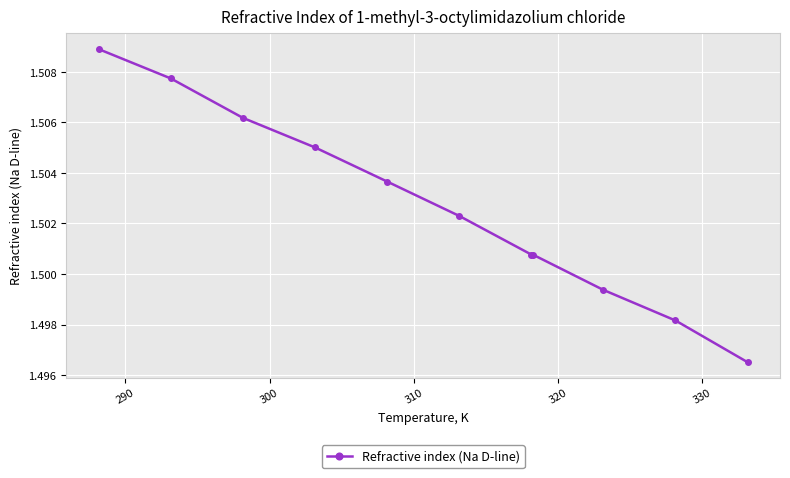

What is the sum of all values?

16.5